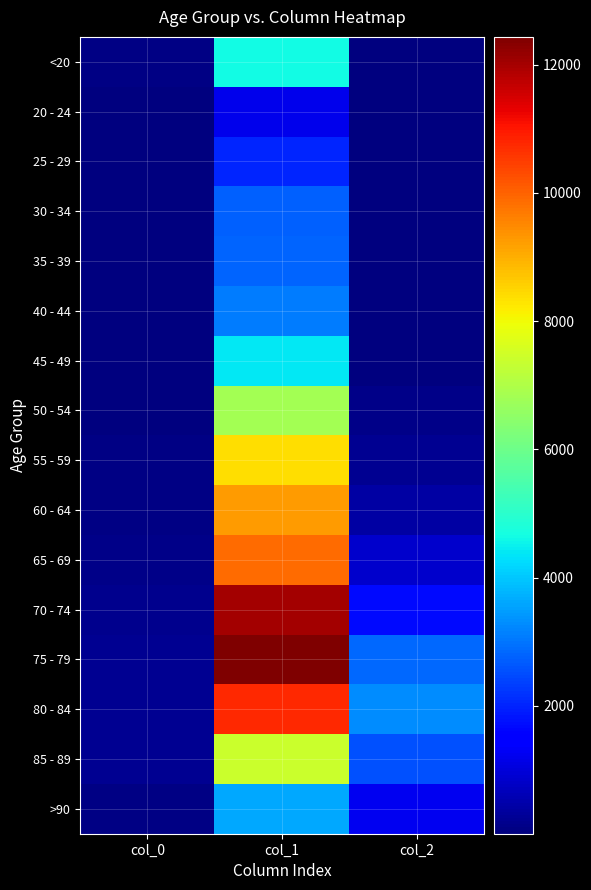

At which category is the sum across all series the highest?

col_1